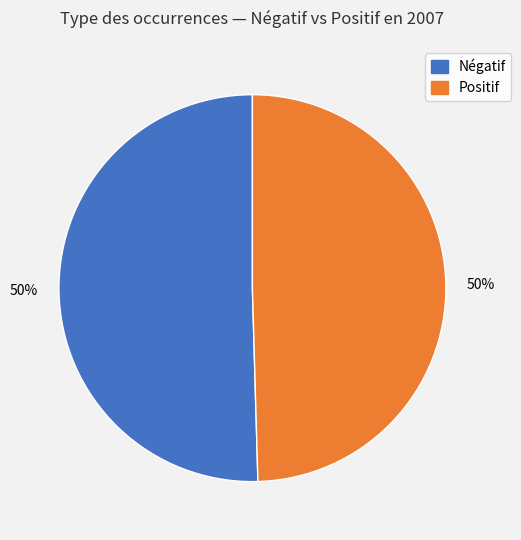

Is there any slice that represents more than half of the pie?

No